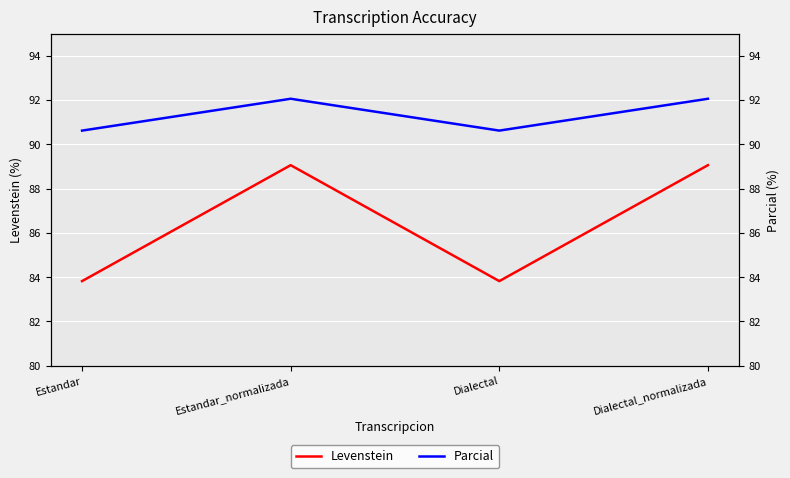

Between Estandar_normalizada and Dialectal, which series saw the biggest shift?

Levenstein